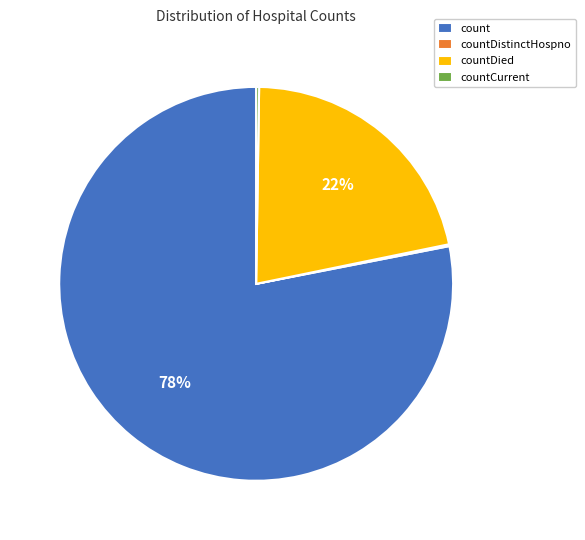

Which category has the biggest portion of the pie?

count